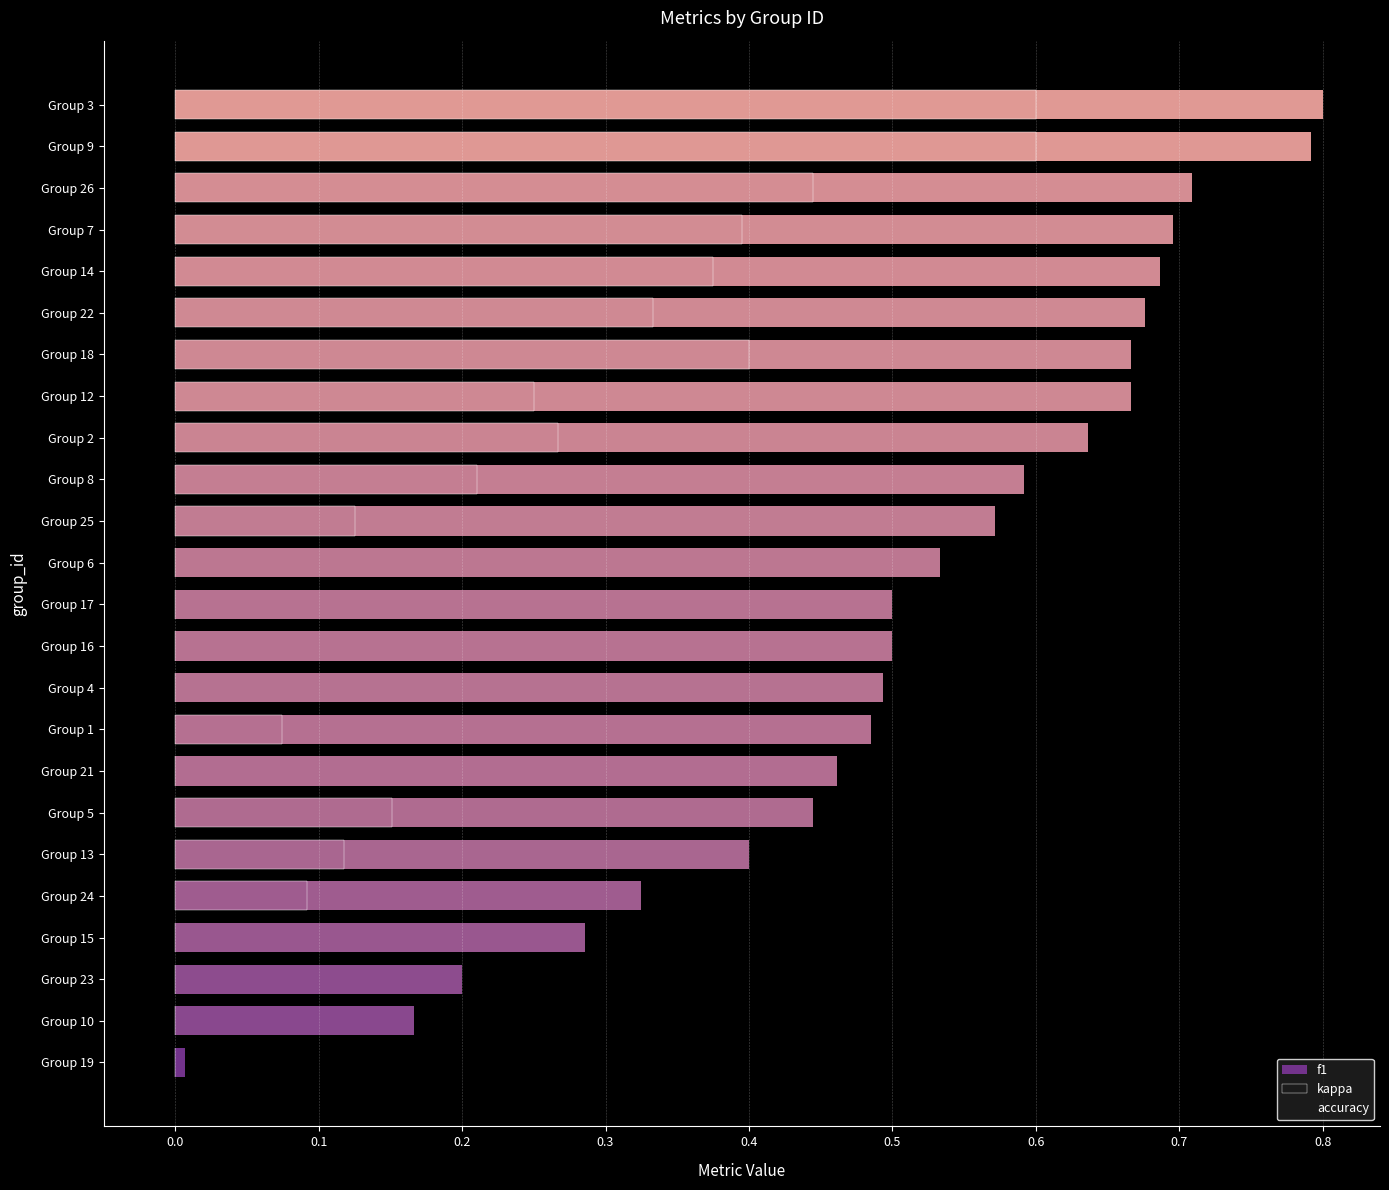

How many bars are there in total?

72